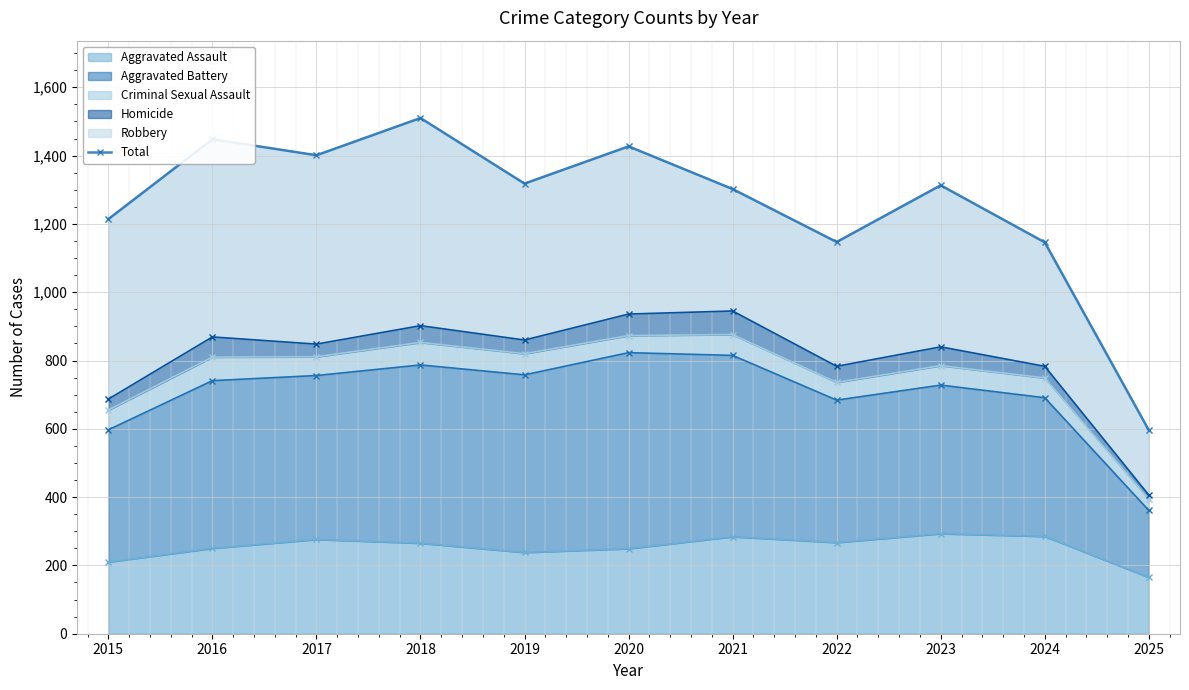

What is the minimum value shown in the chart?

596